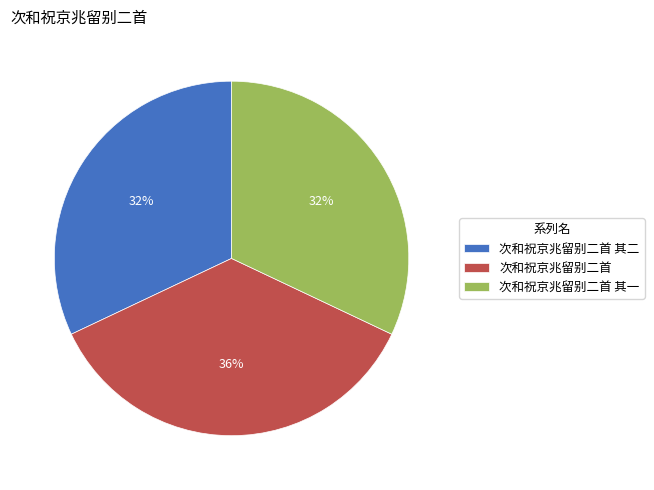

Between 次和祝京兆留别二首 其二 and 次和祝京兆留别二首, which is larger?

次和祝京兆留别二首